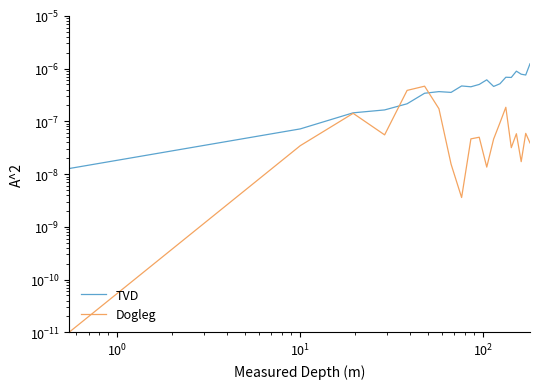

What are all the series names shown in the legend?

TVD, Dogleg